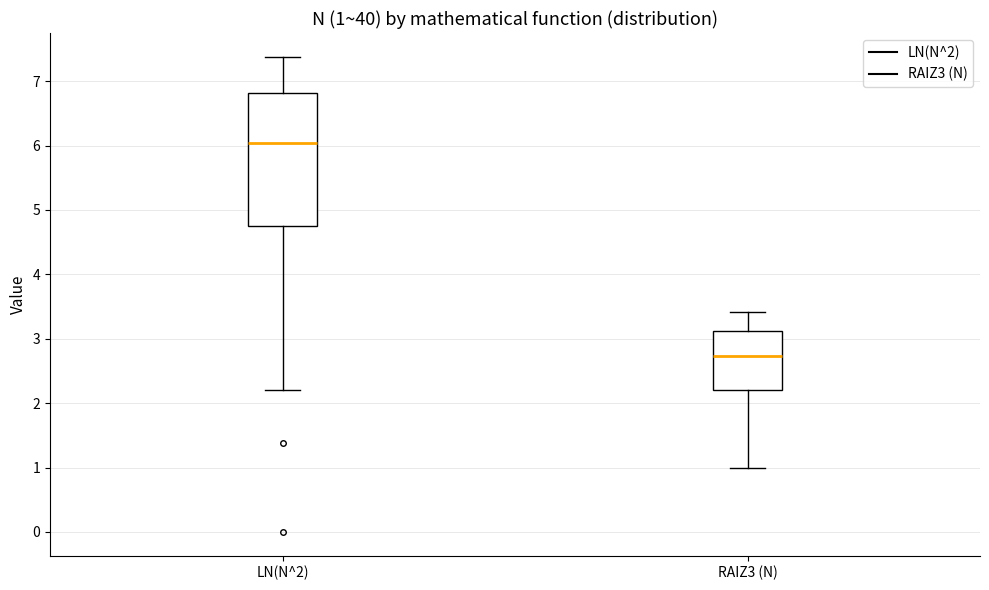

Which box is the tallest, from its lower edge to its upper edge?

LN(N^2)